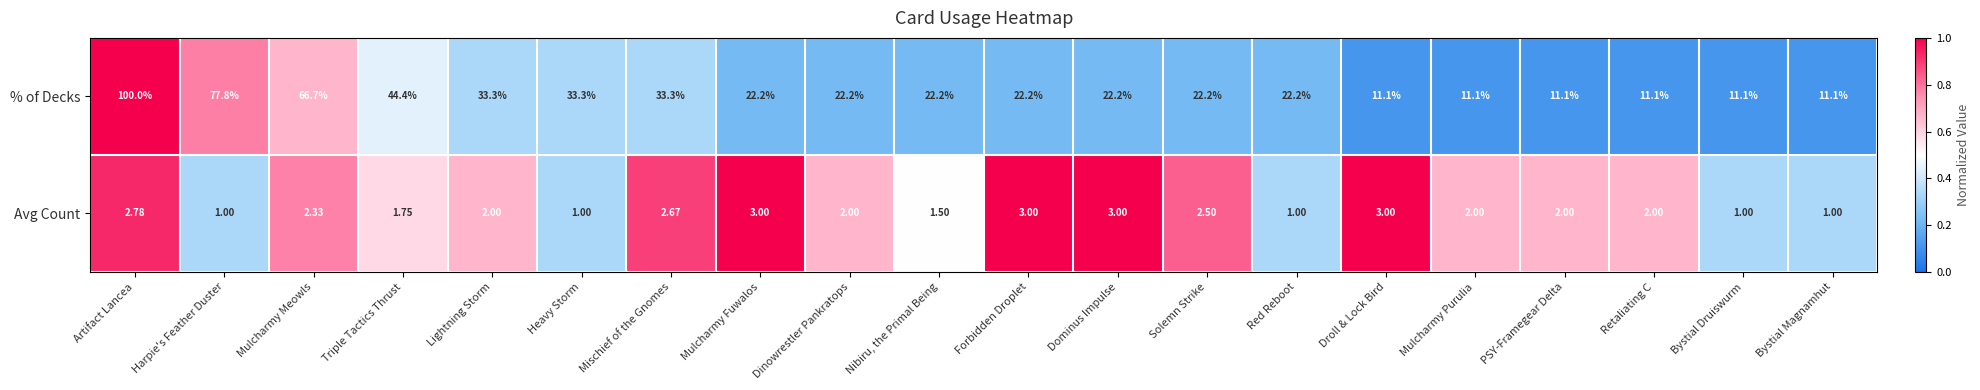

Where does the % of Decks series first go above 22?

Artifact Lancea